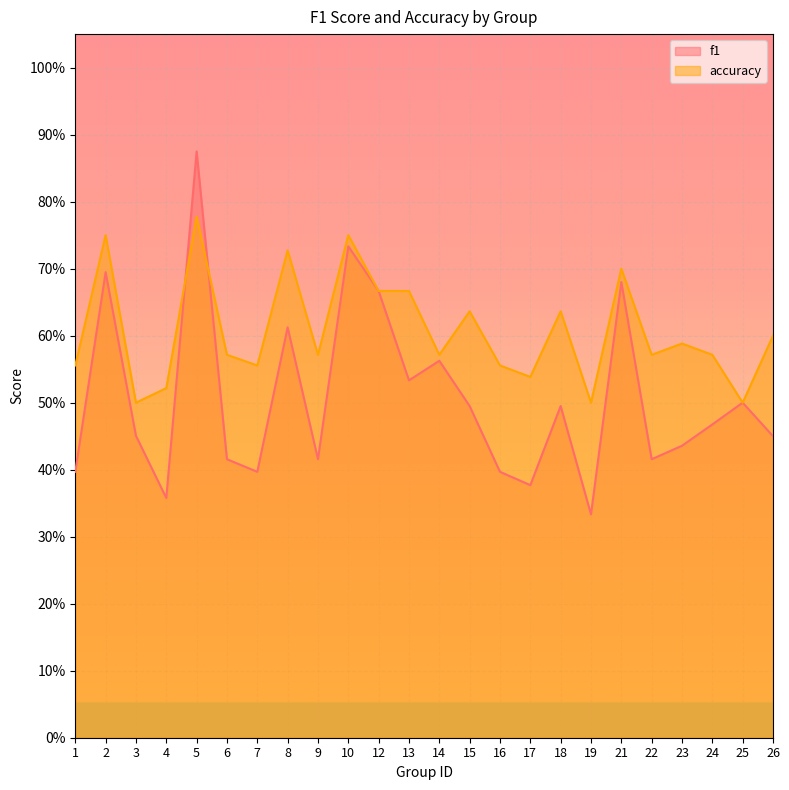

Which label corresponds to the smallest value in the chart?

19